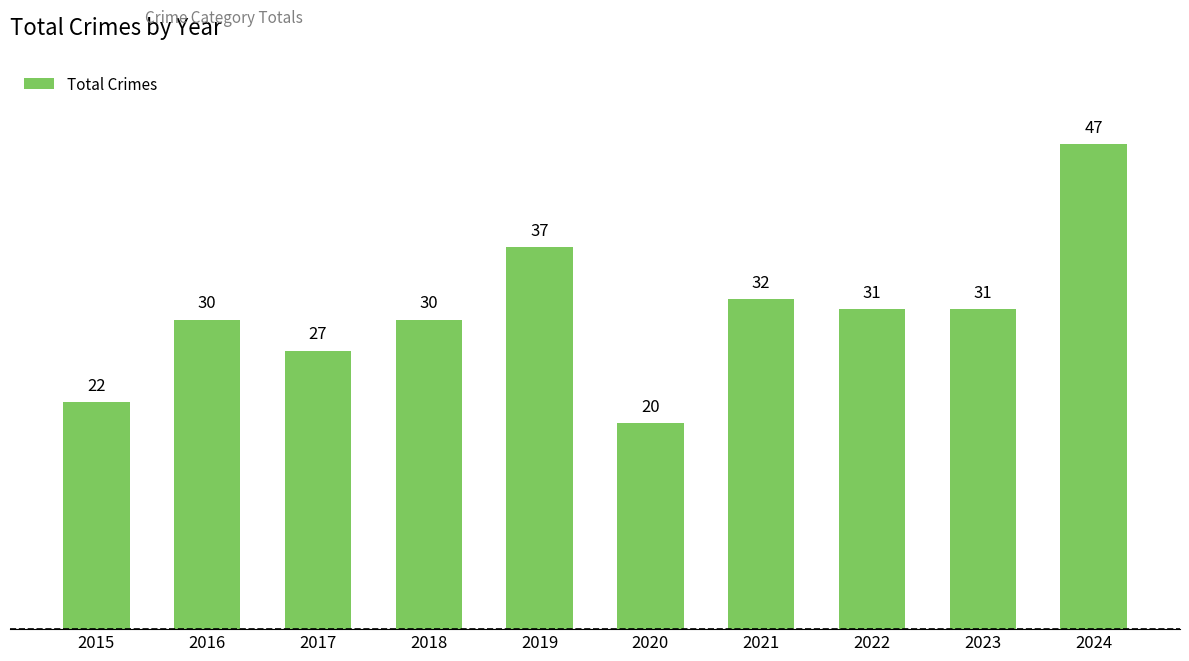

What is the maximum value shown in the chart?

47